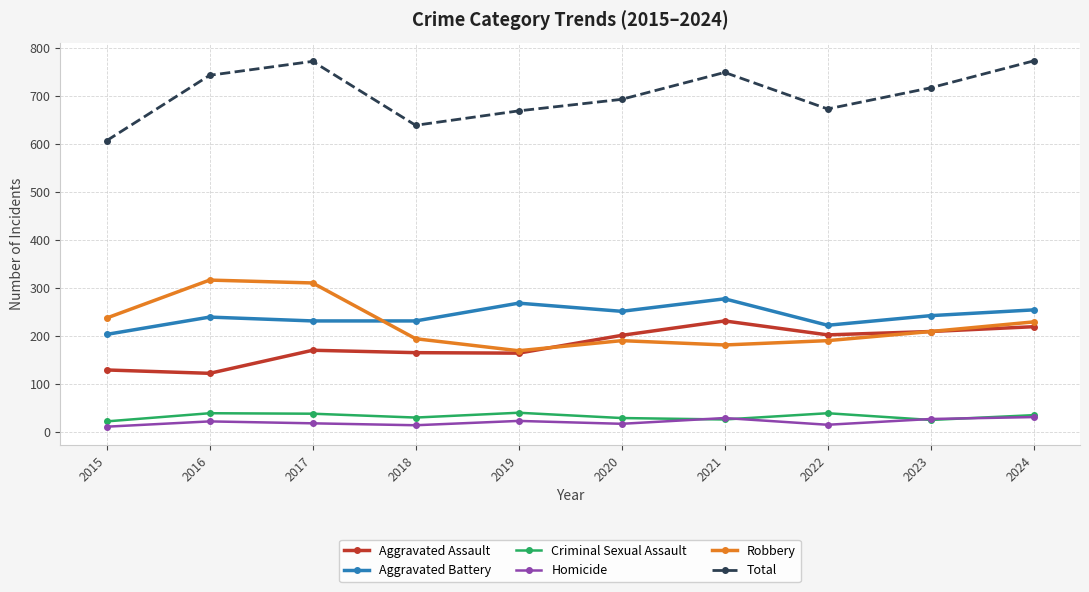

Which series has the largest total across all categories?

Total